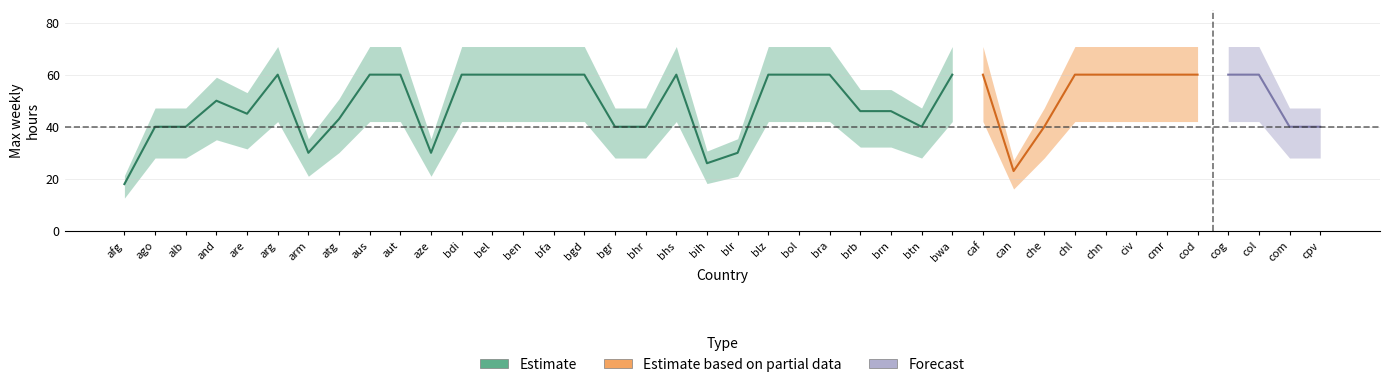

What is the value of the 31st point from the left?

40